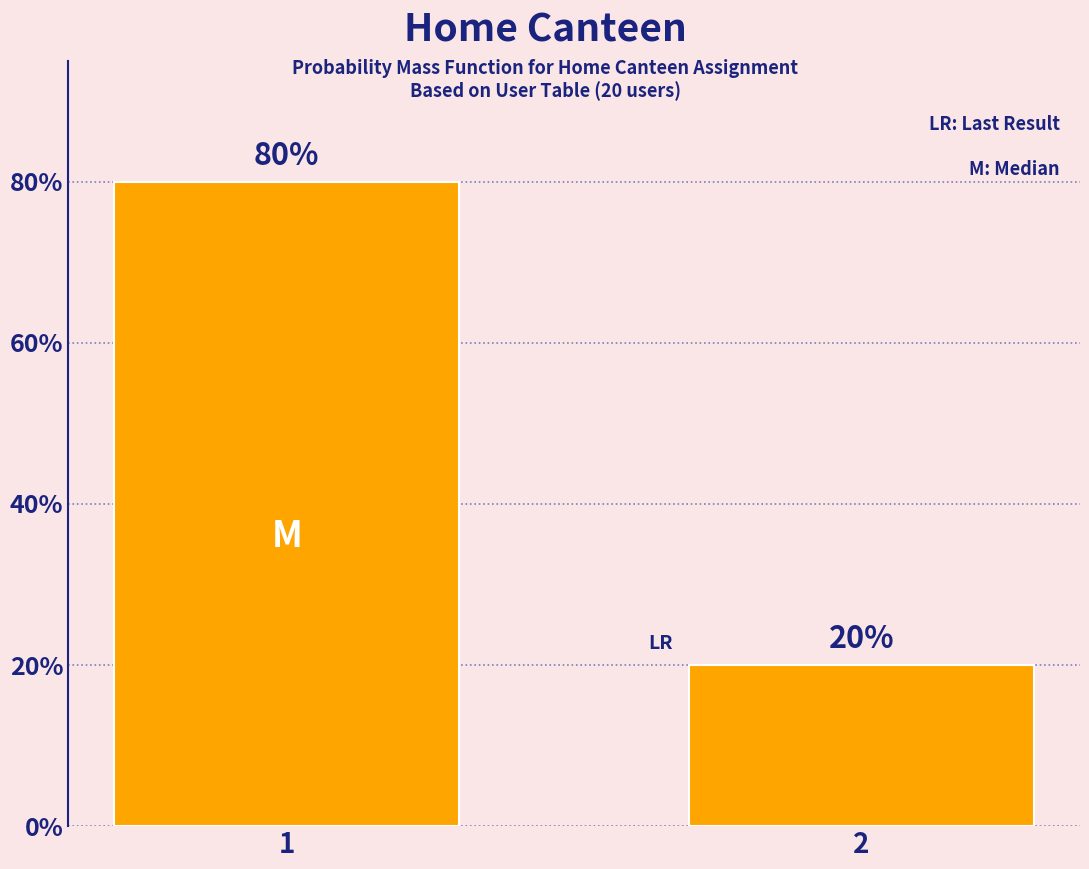

Reading left to right, what are all the values shown in this chart?

1=80	2=20